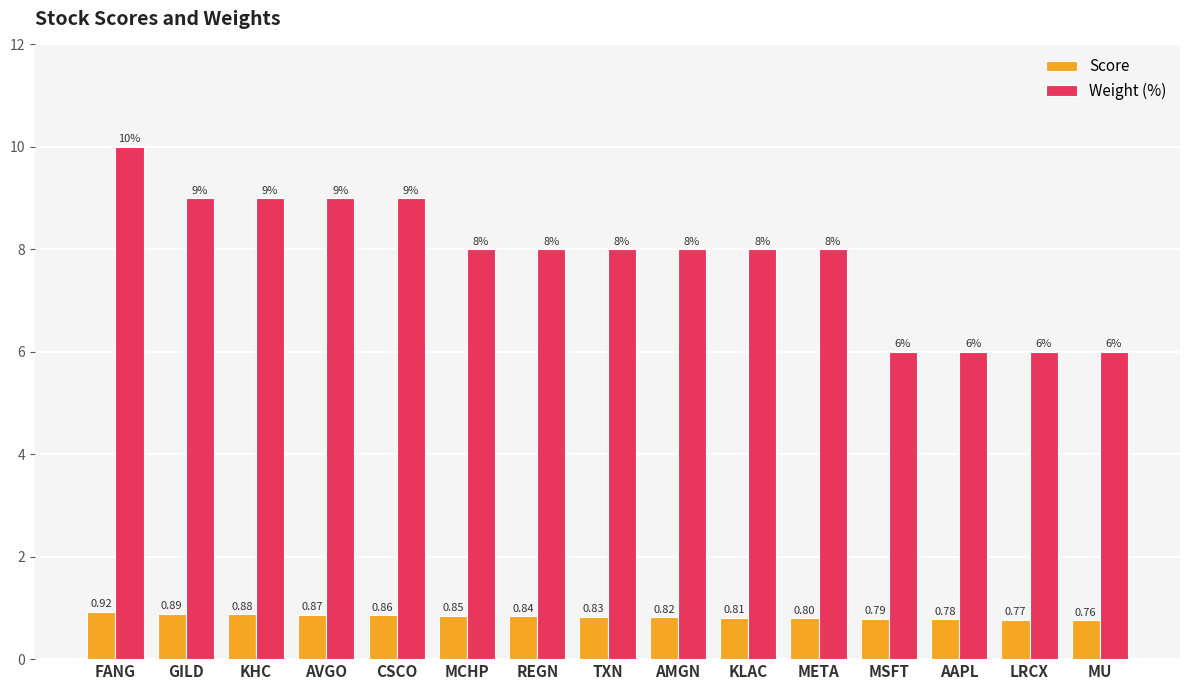

Between MCHP and MSFT, which series saw the biggest shift?

Weight (%)